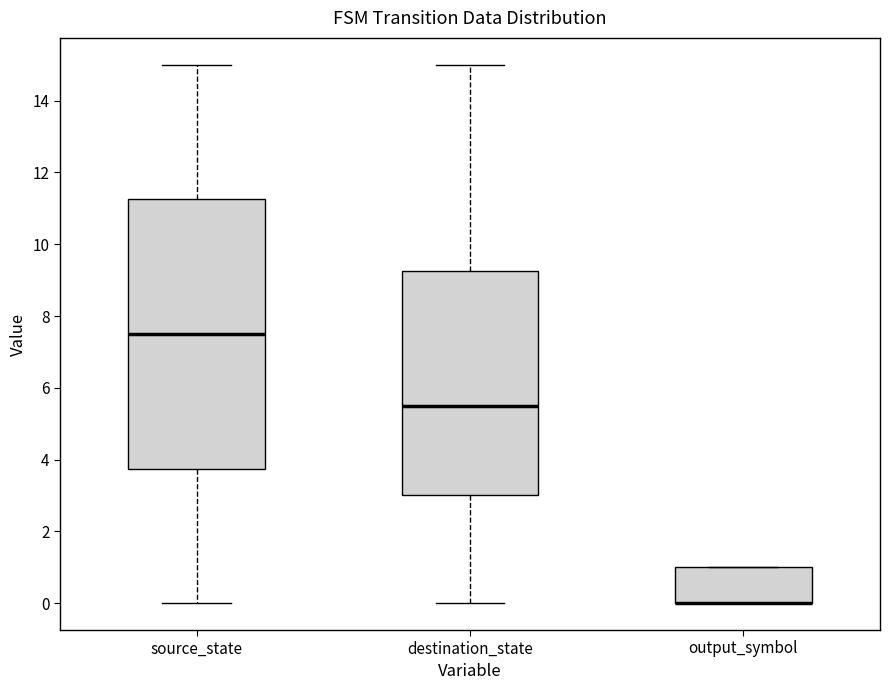

Where is the lower edge of the box for output_symbol on the y-axis? The values are not printed on the chart, so give them approximately, as read against the axis.

0.0